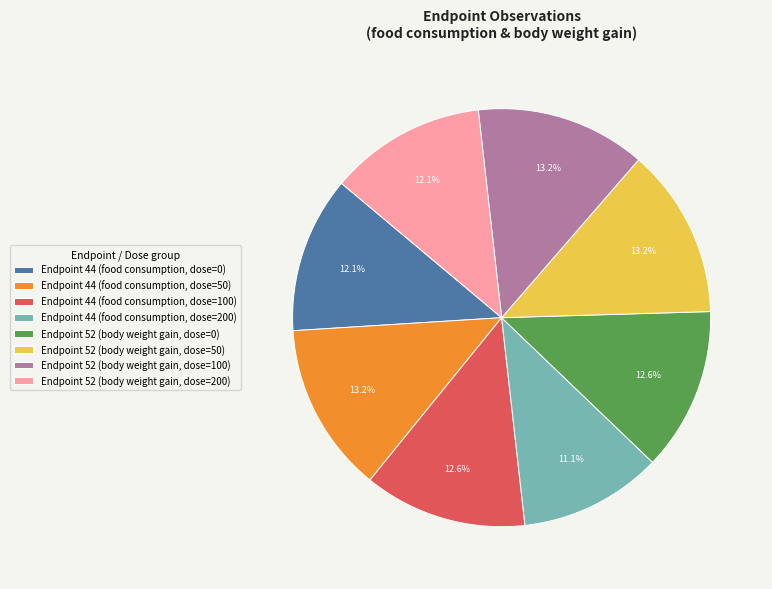

How many segments does this pie chart have?

8